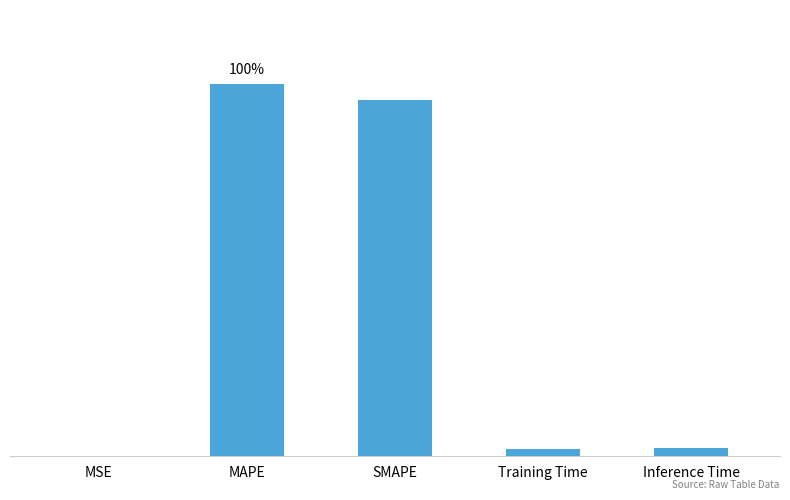

At which label is the value closest to 4?

Inference Time